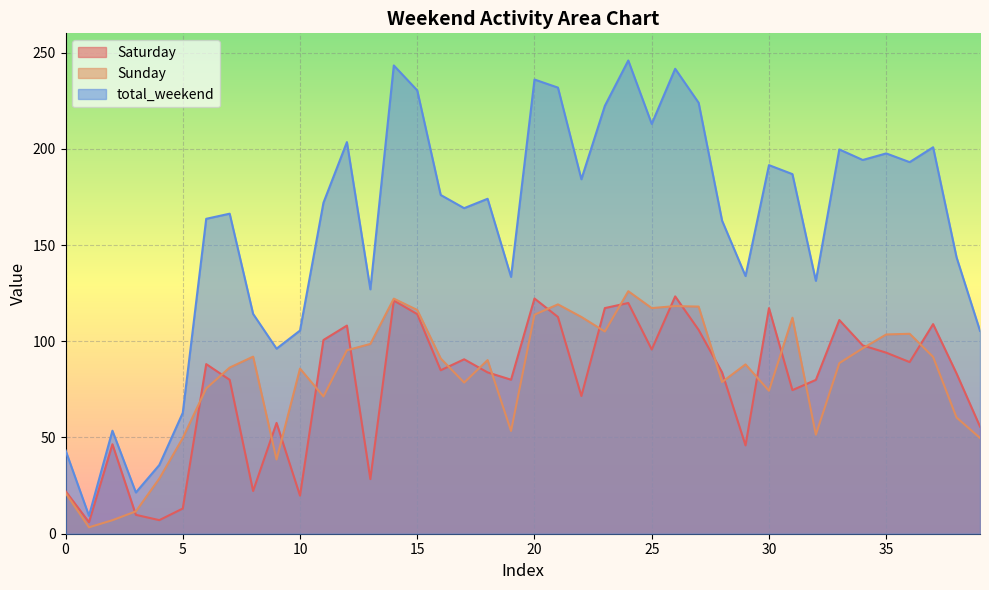

List the series in order of their peak value, highest first.

total_weekend, Sunday, Saturday